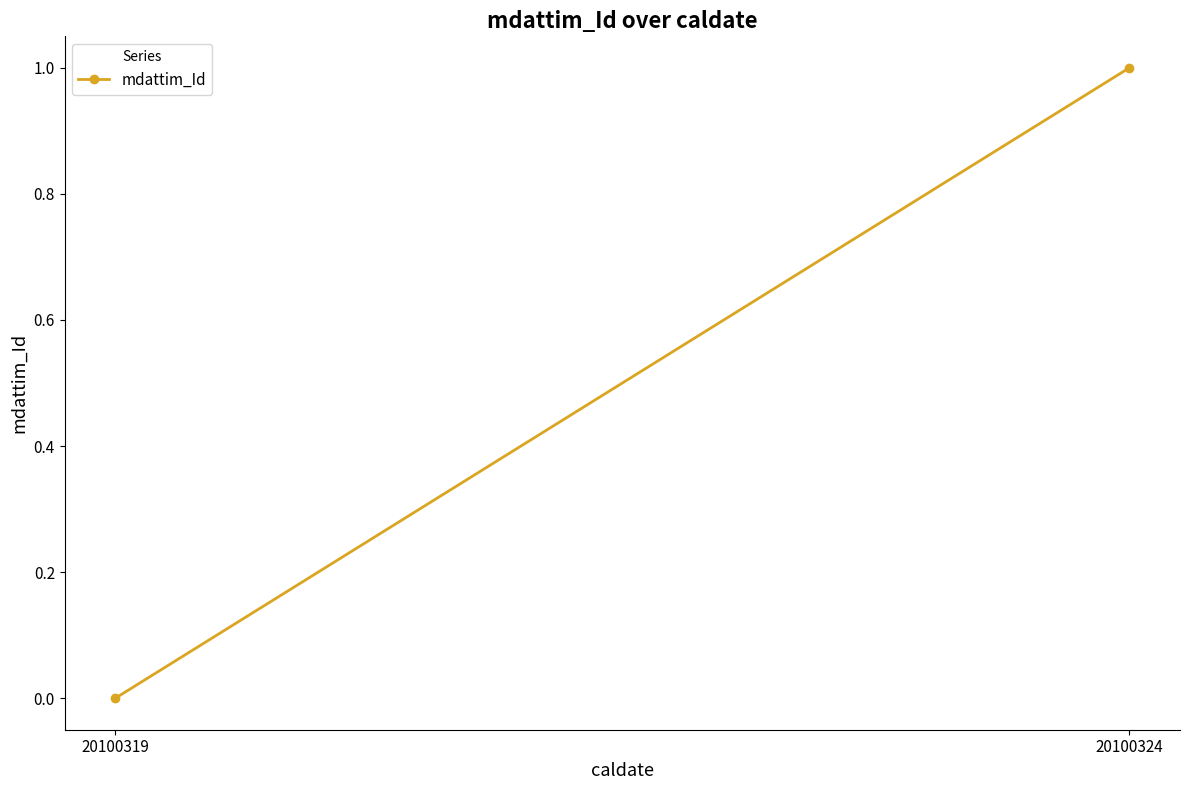

How many values are above zero?

1